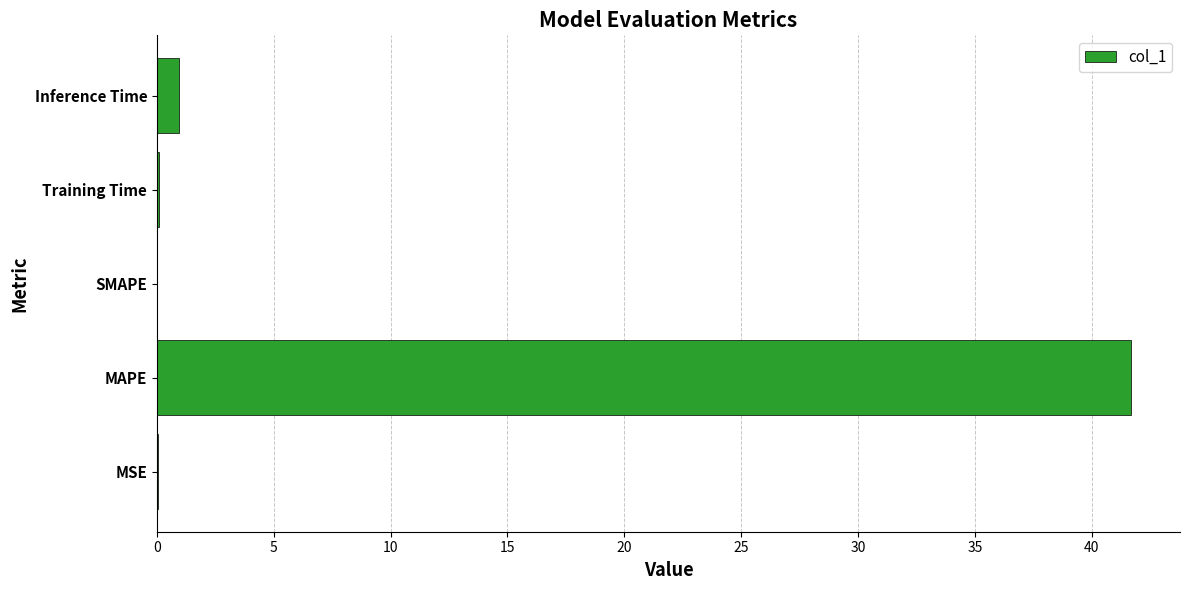

What is the maximum value shown in the chart?

41.7